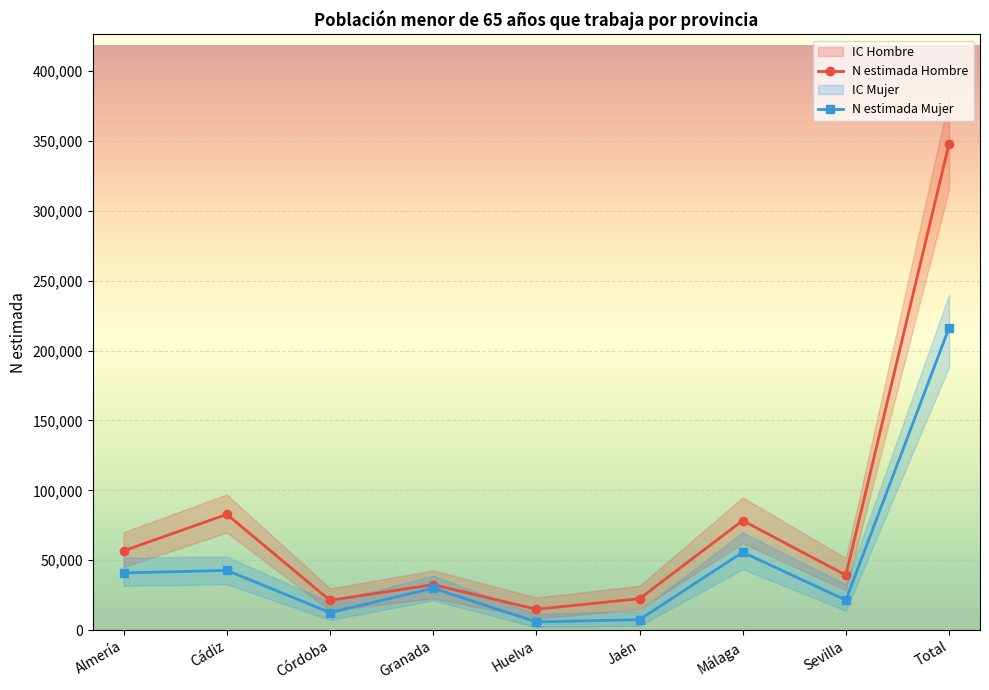

Is the value of N estimada Mujer at Córdoba greater than the value of N estimada Hombre at Jaén?

No